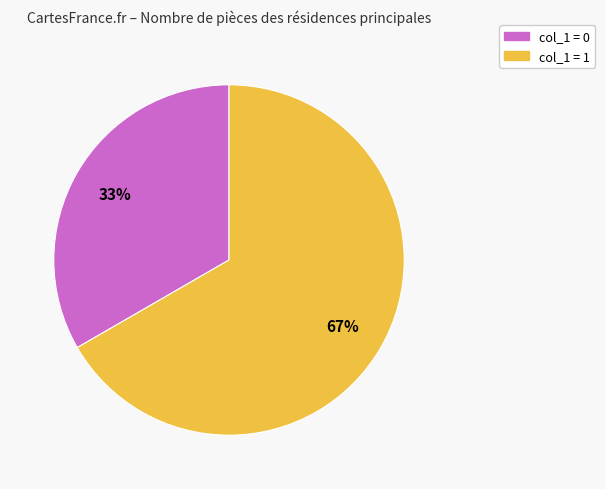

To the nearest percent, what is the average slice percentage?

50%